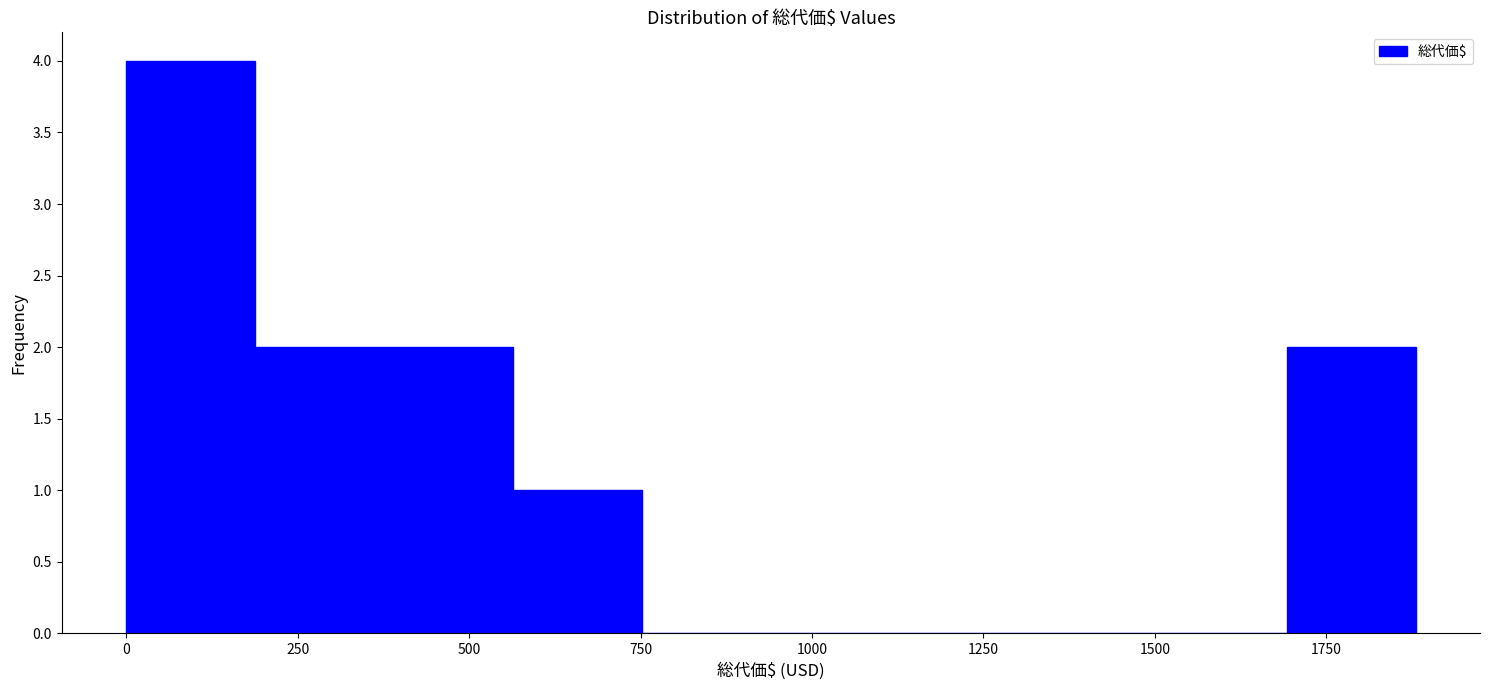

Around what value on the x-axis is the tallest bar? Give the approximate position of its centre, as read against the axis.

100